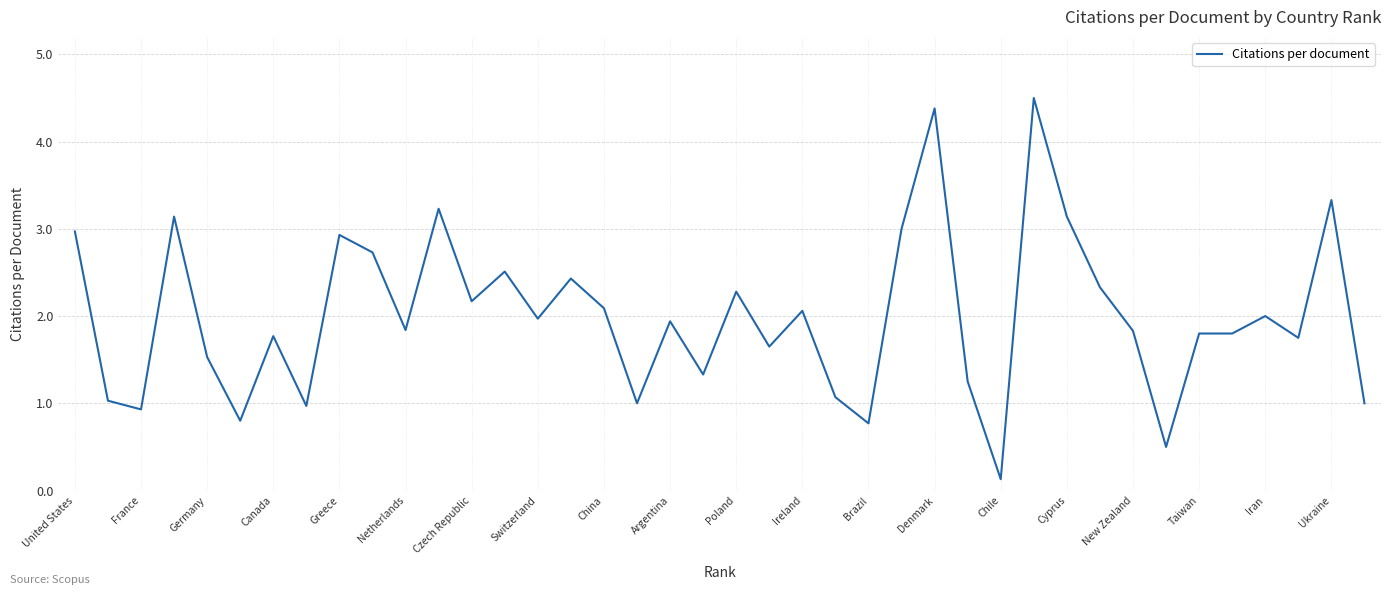

What is the greatest value displayed?

4.5